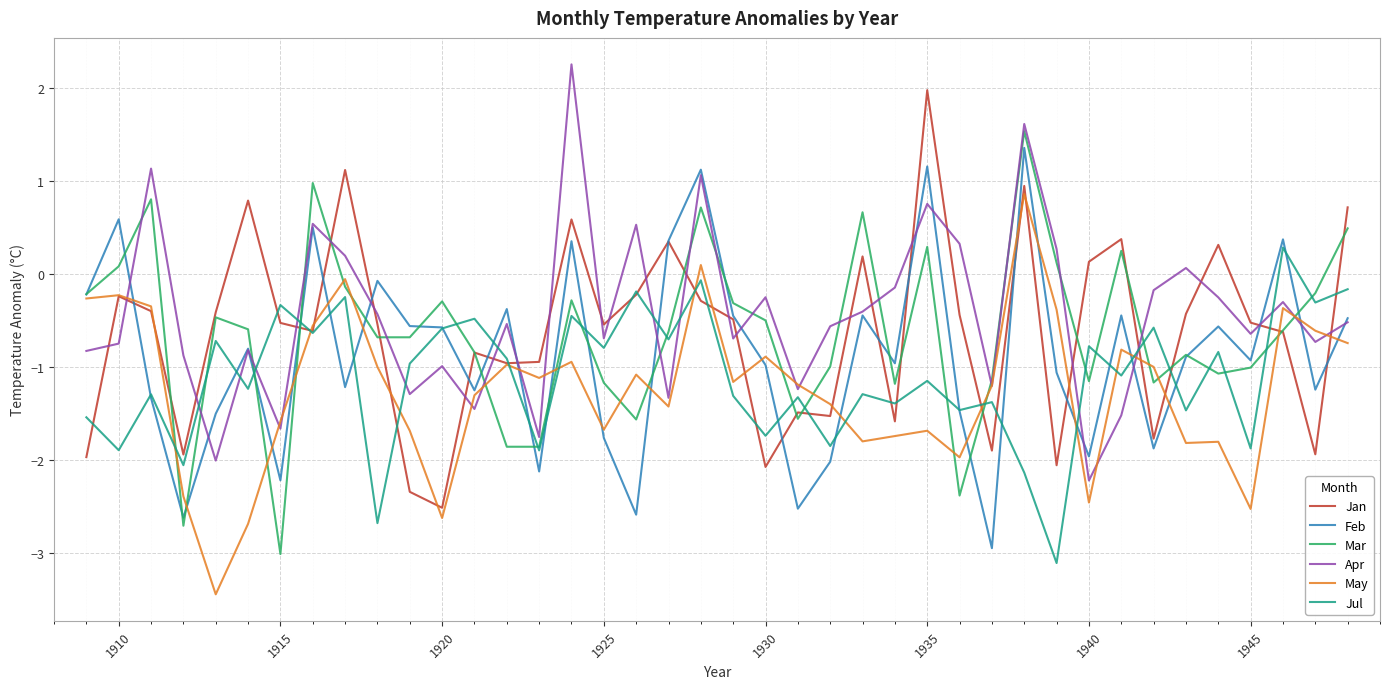

What is the minimum value for May?

-3.4